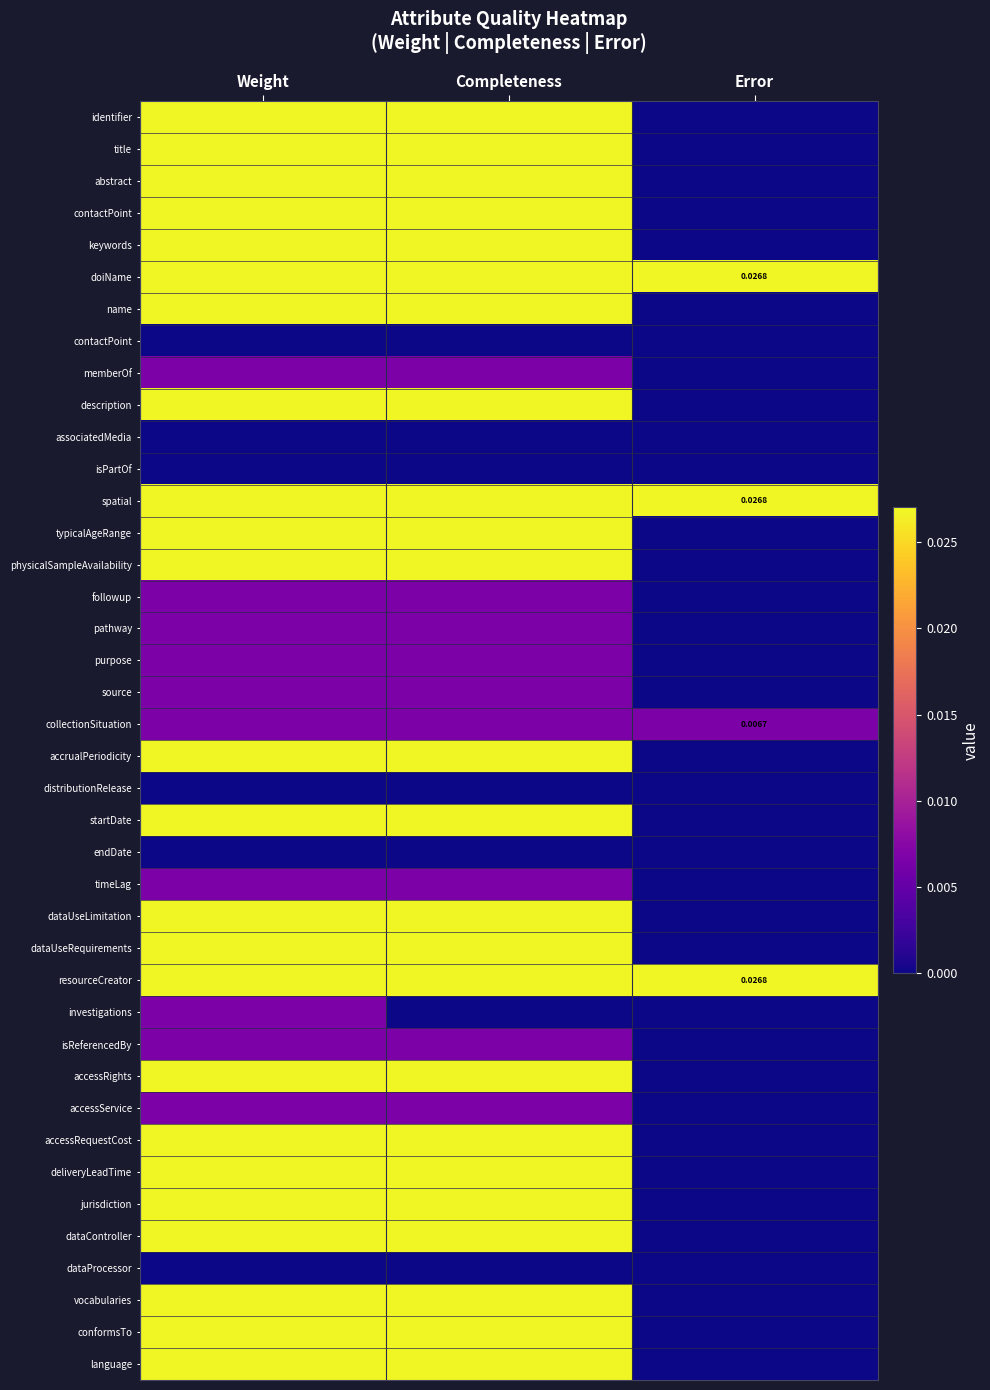

How many series are shown in this chart?

40